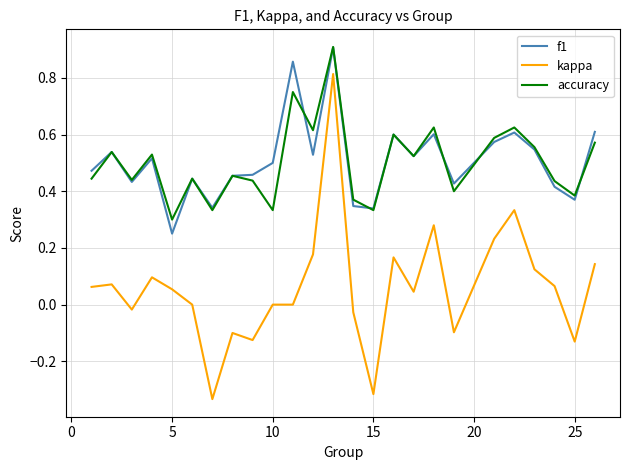

Which series has the largest range (max minus min)?

kappa